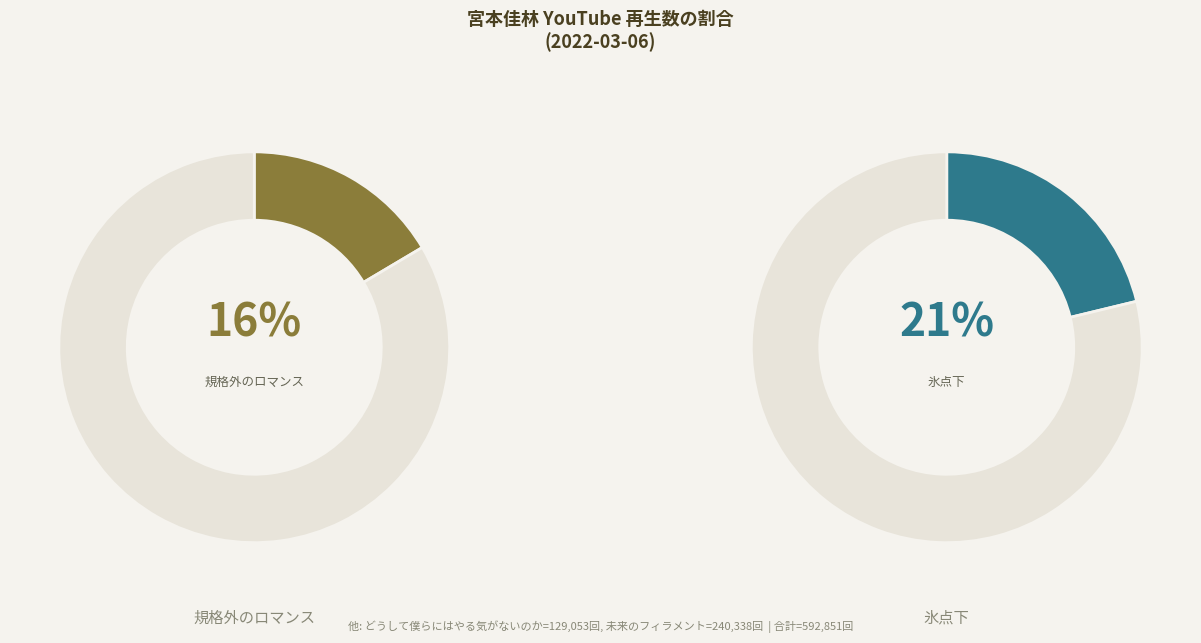

To the nearest percent, what is the combined percentage of 宮本佳林『未来のフィラメント』 and 宮本佳林『どうして僕らにはやる気がないのか』?

62%